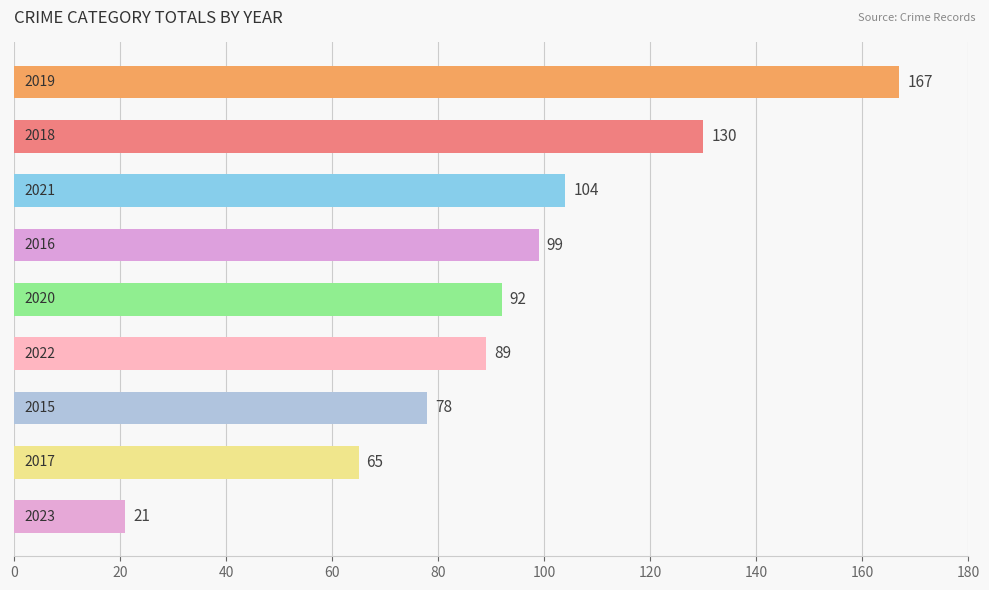

Reading top to bottom, transcribe all the data shown in this chart.

167	130	104	99	92	89	78	65	21